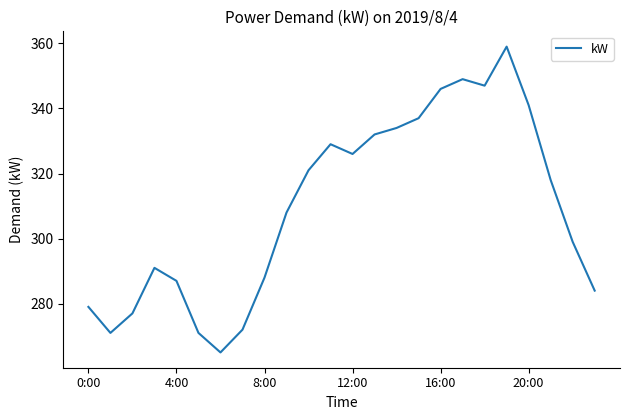

What is the difference between the second highest and minimum values?

84